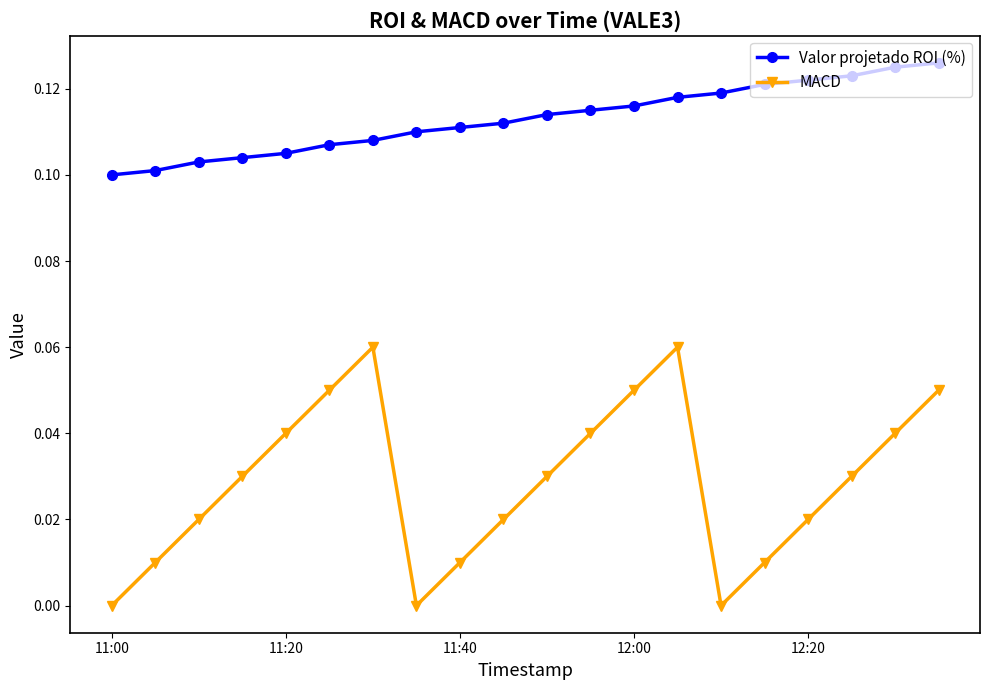

List the series in order of their overall mean, lowest first.

MACD, Valor projetado ROI (%)